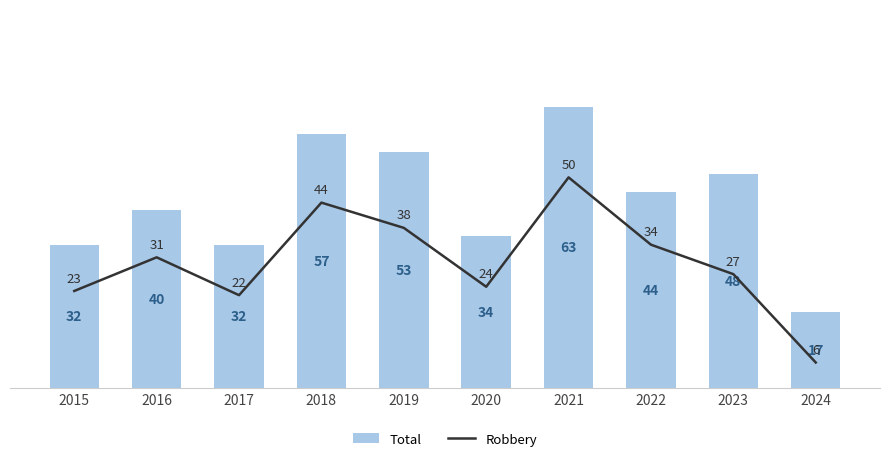

What is the value of the Robbery bar at the 10th from the left?

6